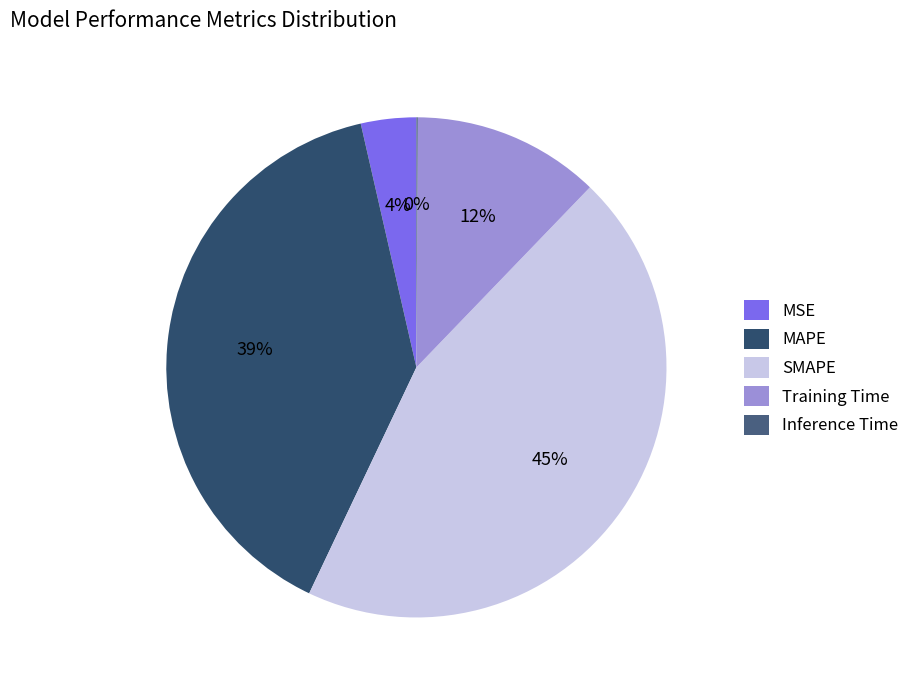

To the nearest percent, what is the difference between the largest and smallest slice percentages?

45%